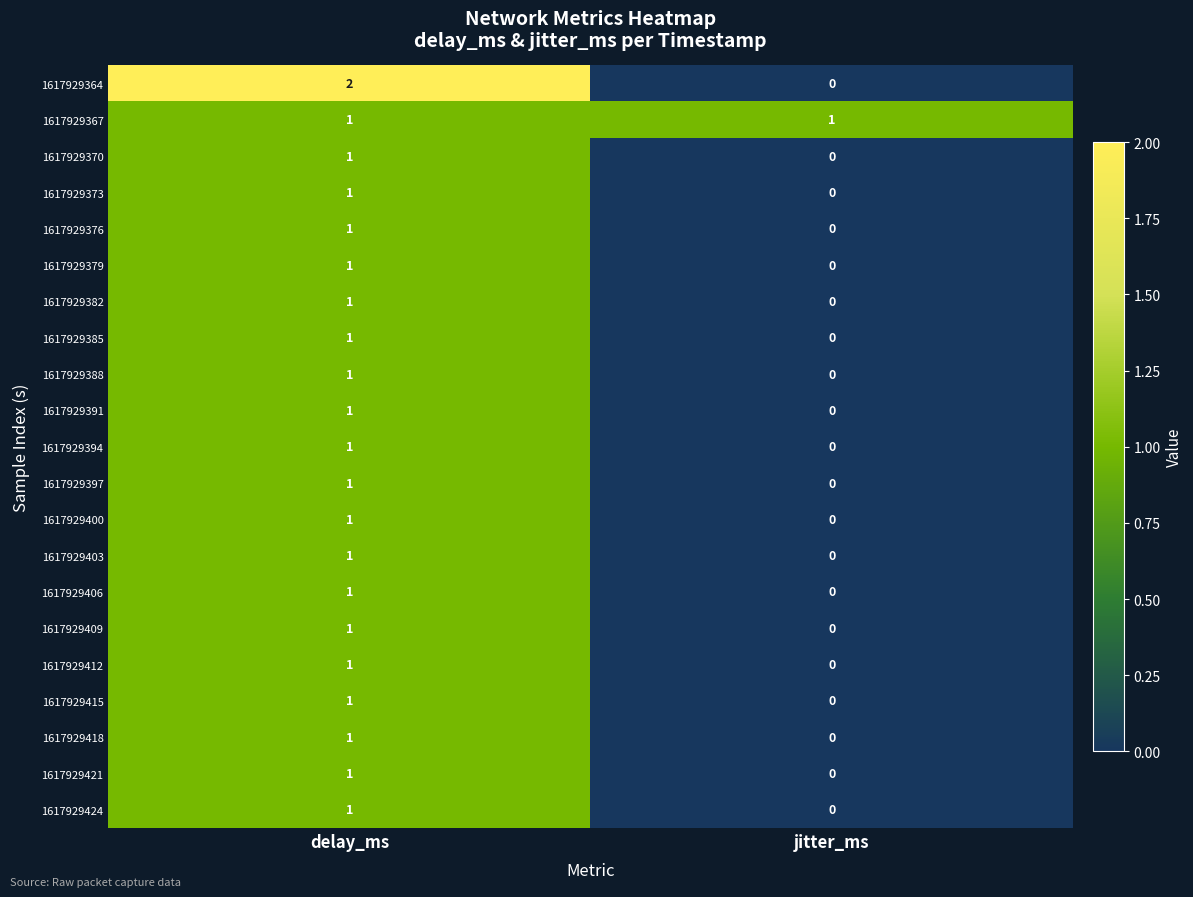

The 1617929370 series shows 0 at jitter_ms. True or false?

True